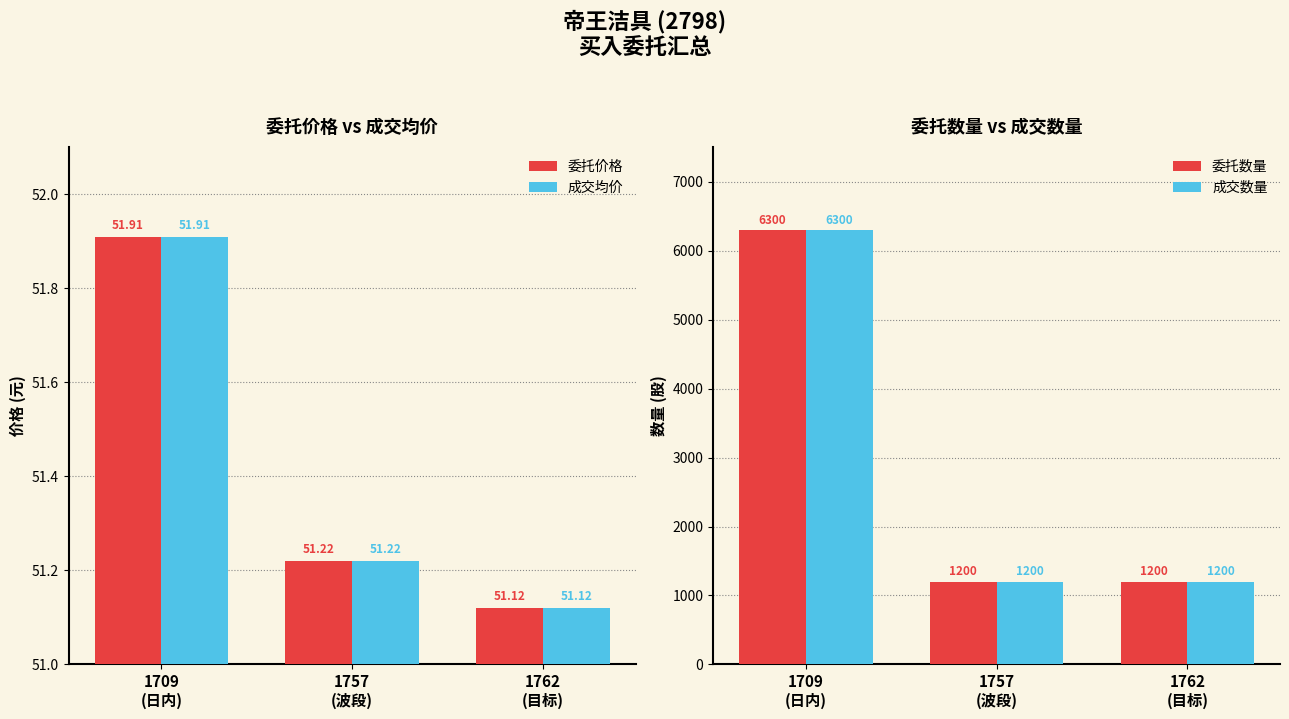

Reading left to right, what are all the values shown in this chart?

委托价格: 1709
(日内)=51.9	1757
(波段)=51.2	1762
(目标)=51.1
成交均价: 1709
(日内)=51.9	1757
(波段)=51.2	1762
(目标)=51.1
委托数量: 1709
(日内)=6300.0	1757
(波段)=1200.0	1762
(目标)=1200.0
成交数量: 1709
(日内)=6300.0	1757
(波段)=1200.0	1762
(目标)=1200.0